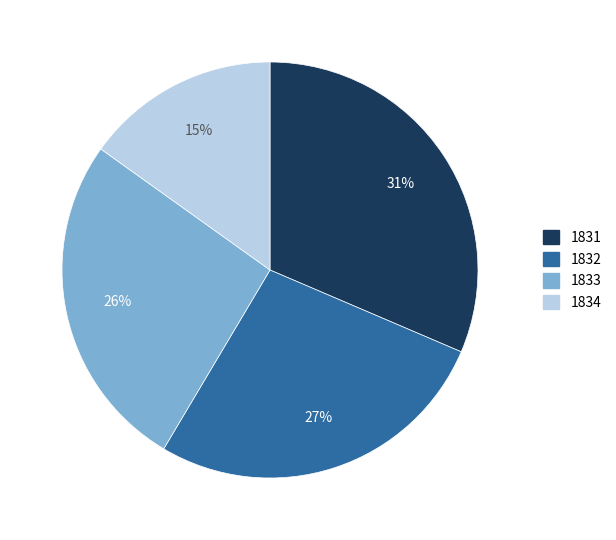

How many slices are in this pie chart?

4